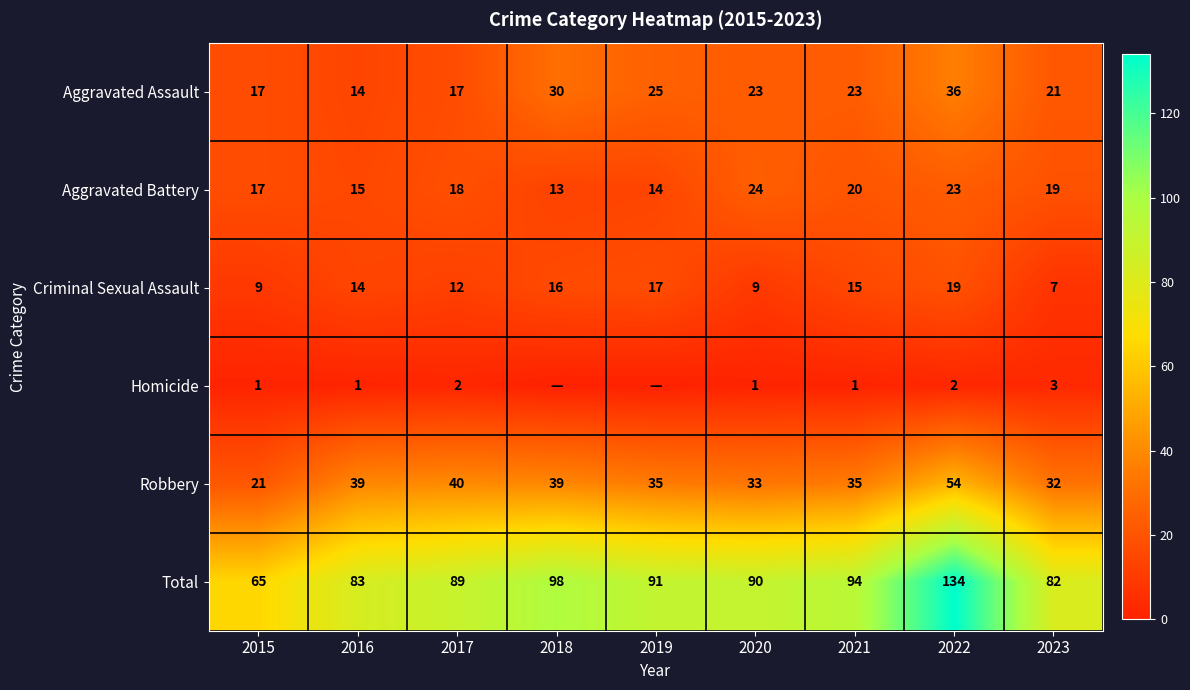

What is the total value across all series at 2018?

196